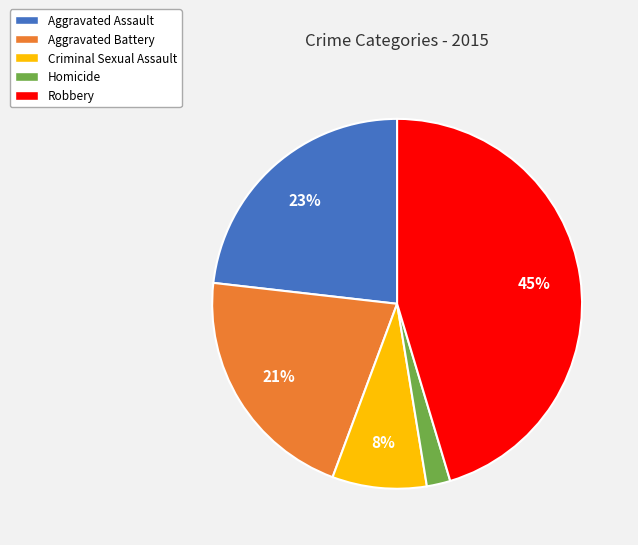

Count the number of slices in the pie.

5